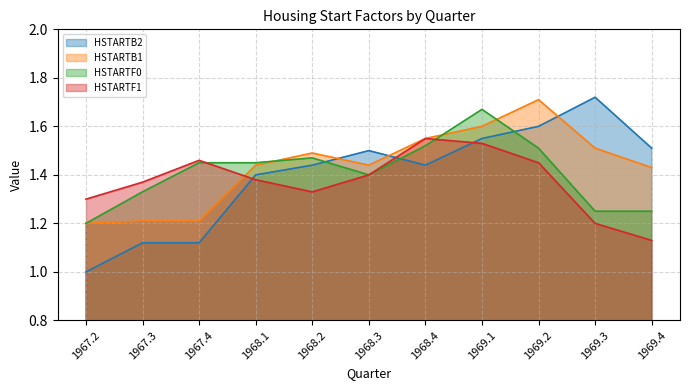

Count the number of categories in the chart.

11